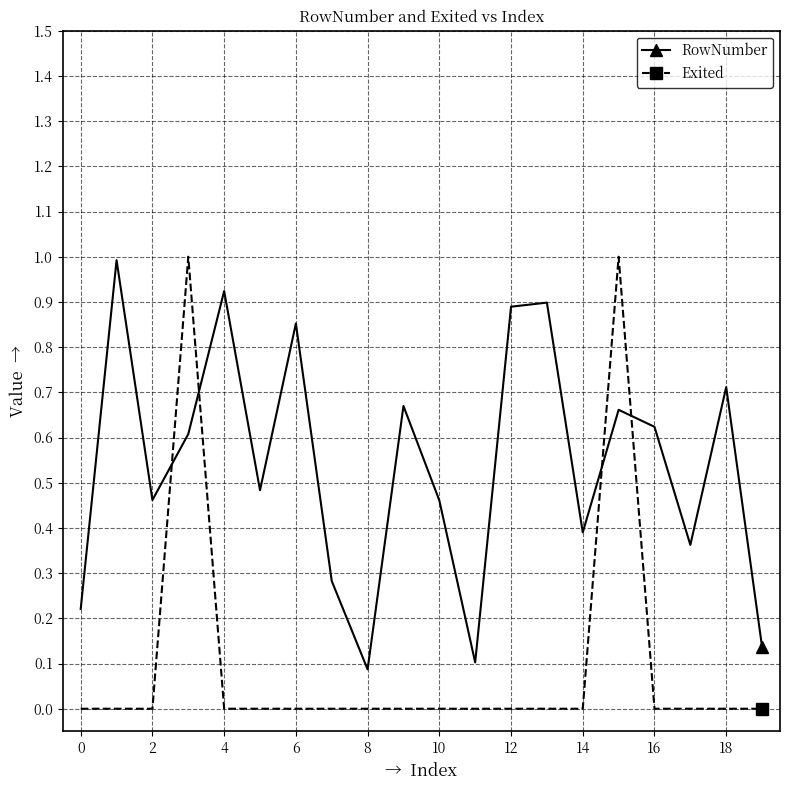

True or false: RowNumber has more than 2 points higher than both neighbors.

True